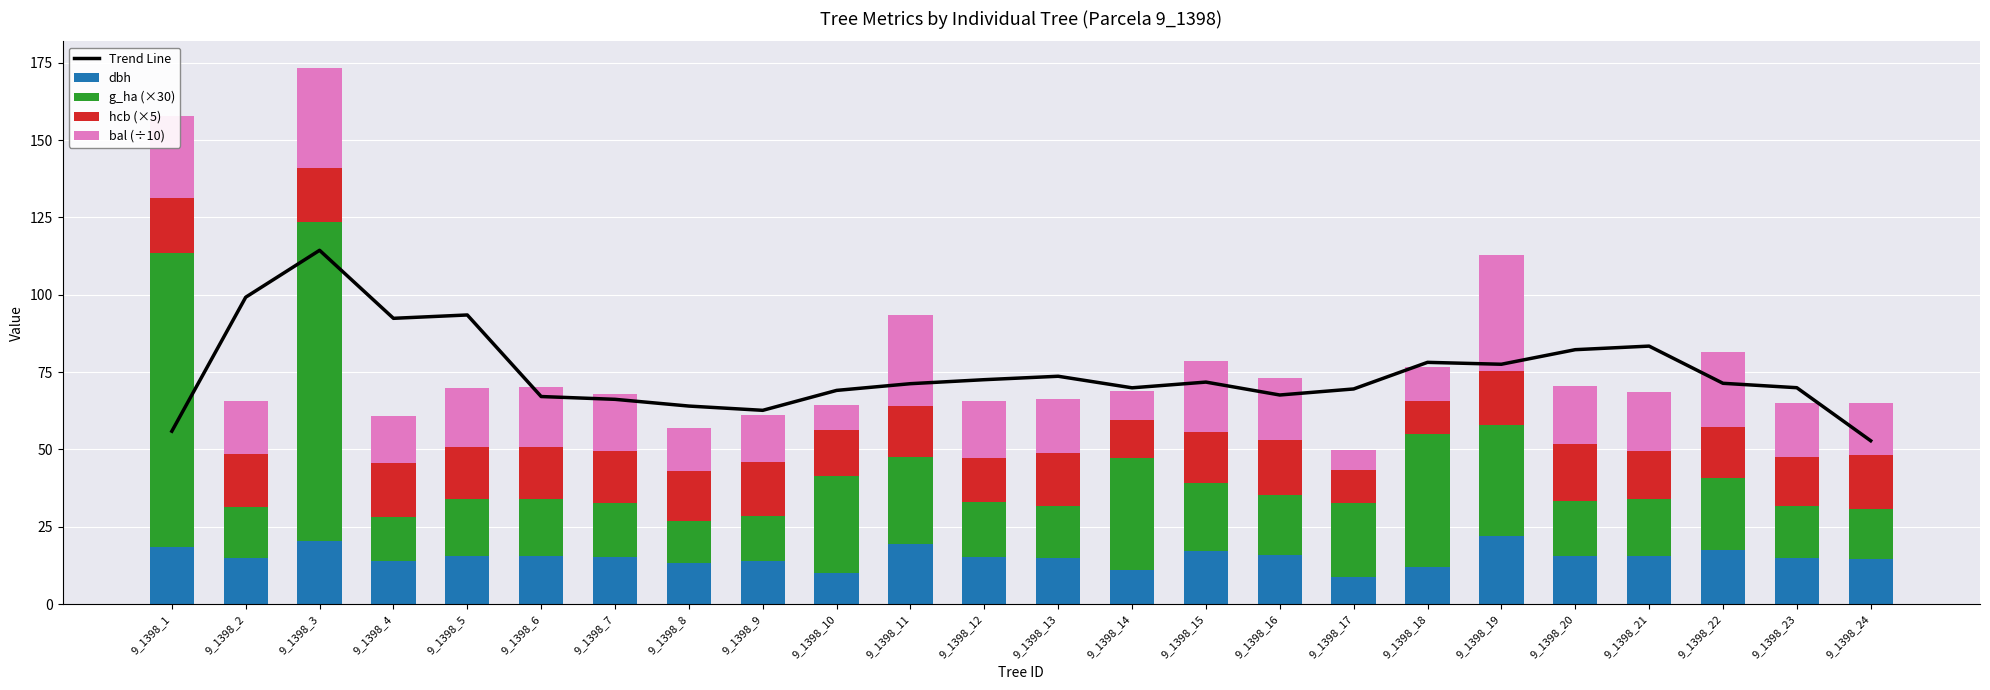

What is the value of the g_ha (×30) bar at the 6th from the left?

18.3